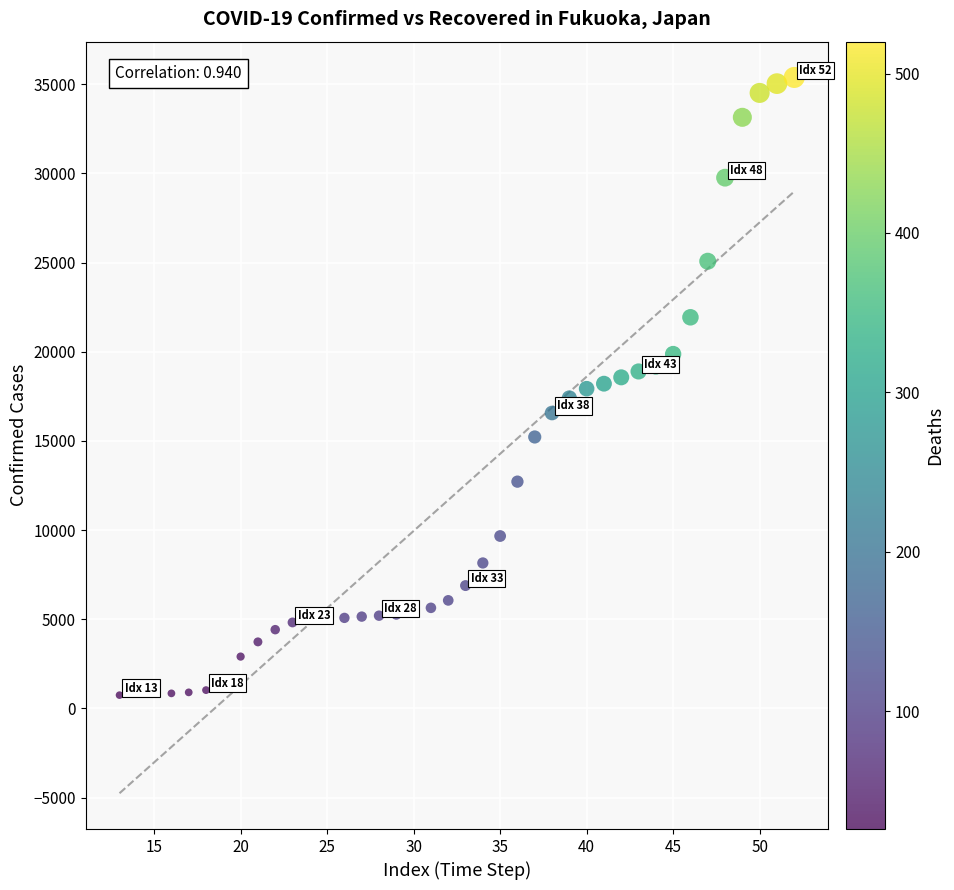

What is the range of X values (max minus min)?

39